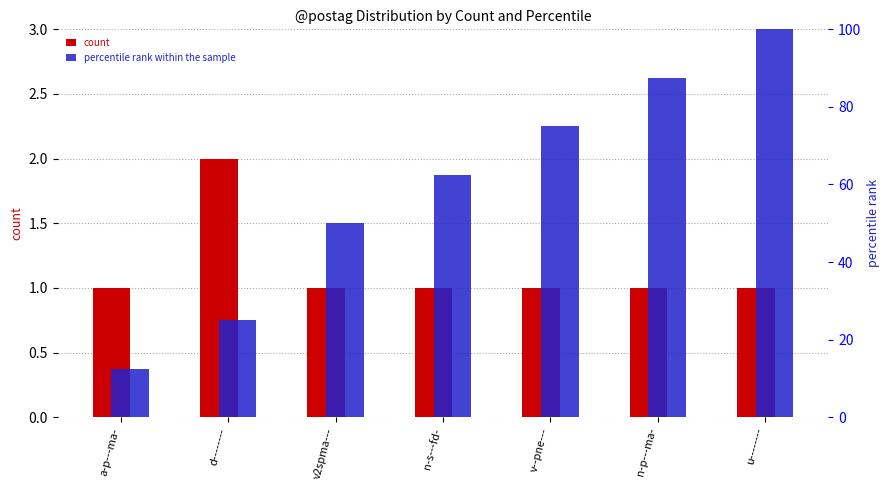

Reading left to right, list all the values displayed in this chart.

count: a-p---ma-=1.0	d--------=2.0	v2spma---=1.0	n-s---fd-=1.0	v--pne---=1.0	n-p---ma-=1.0	u--------=1.0
percentile rank within the sample: a-p---ma-=12.5	d--------=25.0	v2spma---=50.0	n-s---fd-=62.5	v--pne---=75.0	n-p---ma-=87.5	u--------=100.0